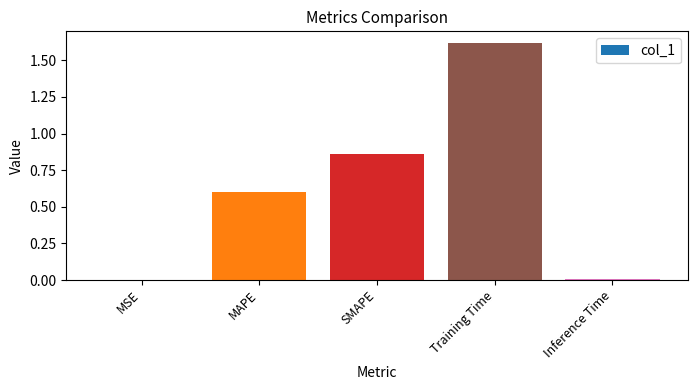

What is the greatest value displayed?

1.6